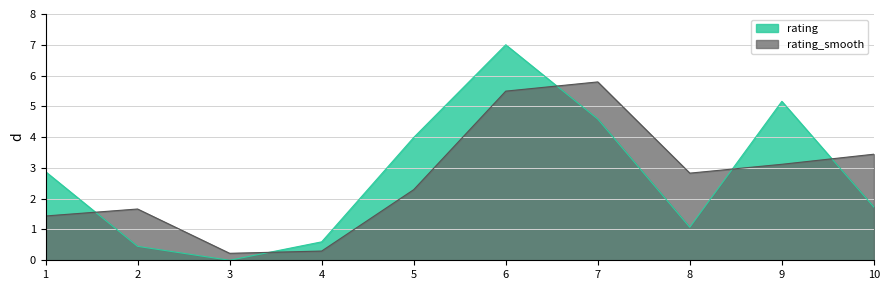

The value at 4 is 0.3. True or false?

False